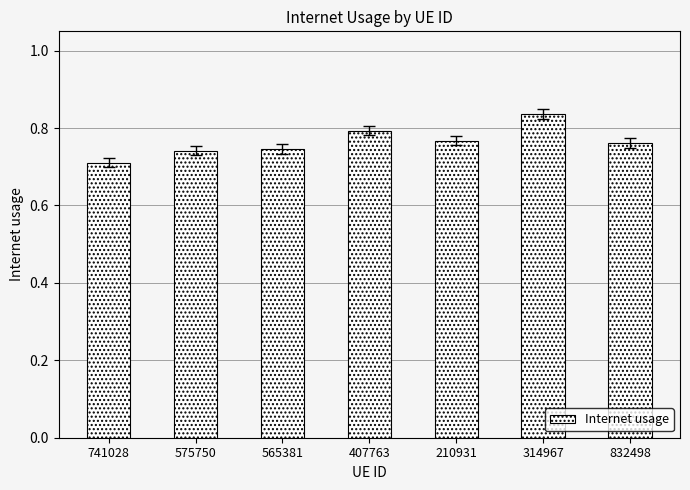

What is the sum of the values at 407763 and 832498?

1.6